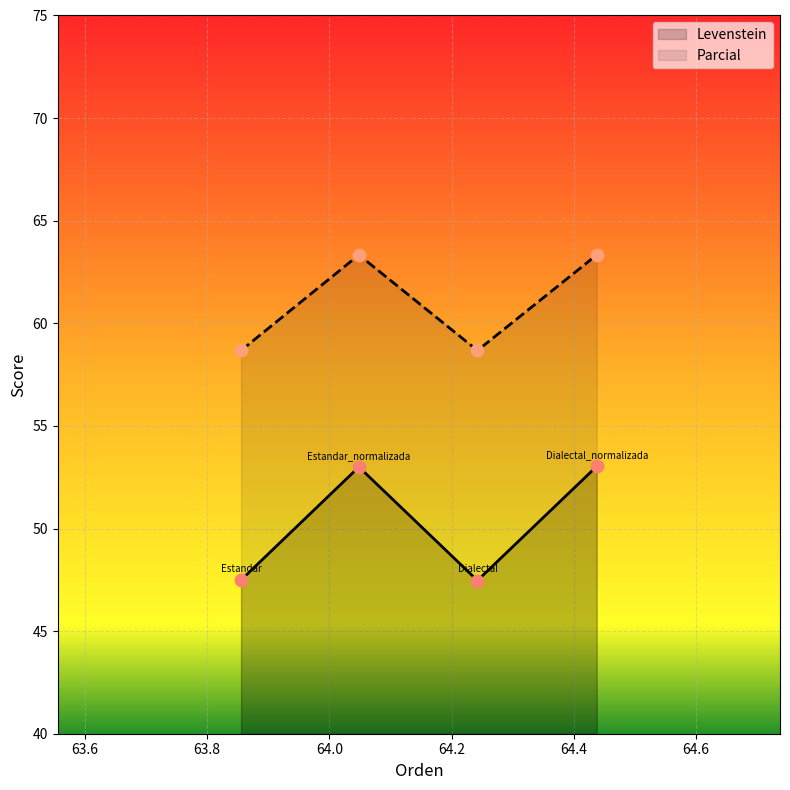

What are all the series names shown in the legend?

Levenstein, Parcial